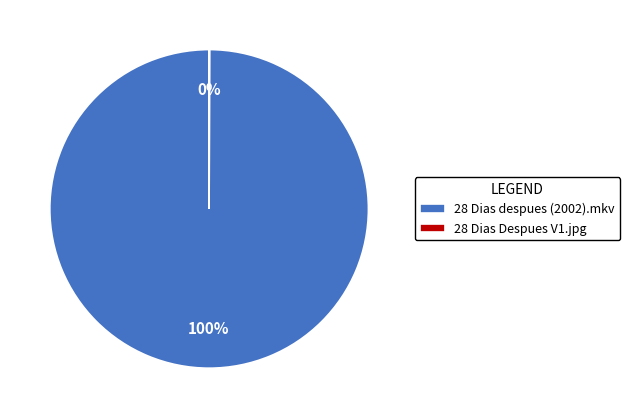

What percentage is the 28 Dias despues (2002).mkv slice, to the nearest percent?

100%